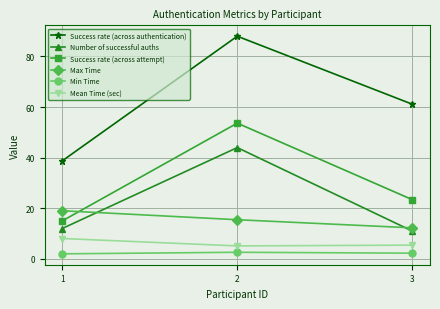

Count the number of data series in this chart.

6